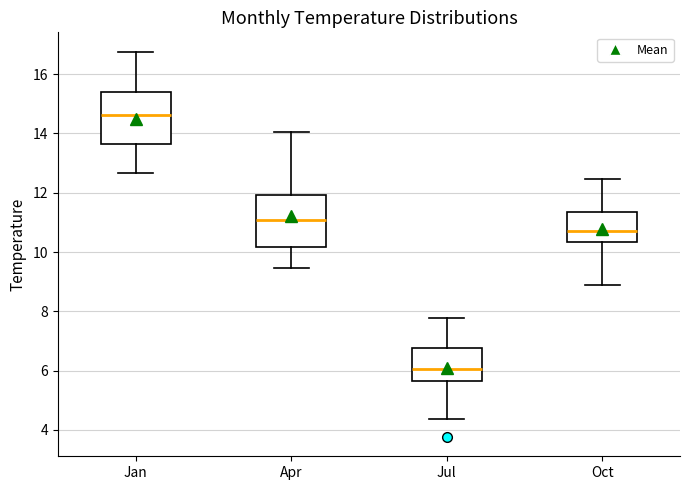

Reading left to right, read every box against the y-axis: the position of its median line, the range the box covers, and the ends of its whiskers. The values are not printed on the chart, so give them approximately, as read against the axis.

Jan: median 14.6, box 13.6 to 15.4, whiskers 12.6 to 16.8
Apr: median 11.0, box 10.2 to 12.0, whiskers 9.4 to 14.0
Jul: median 6.0, box 5.6 to 6.8, whiskers 4.4 to 7.8
Oct: median 10.8, box 10.4 to 11.4, whiskers 8.8 to 12.4